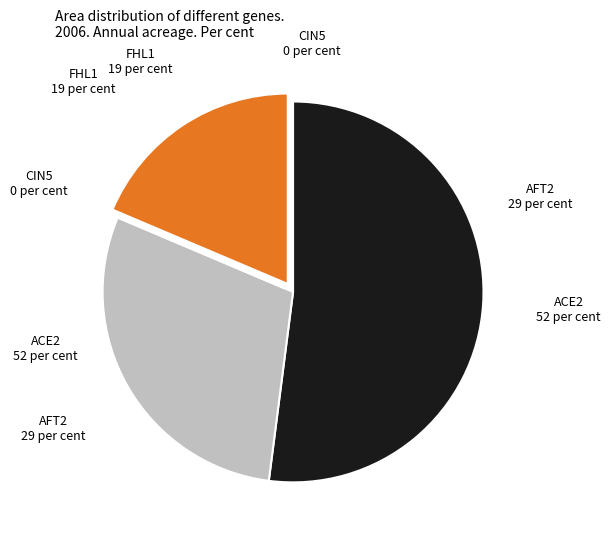

Does any single category account for the majority?

Yes